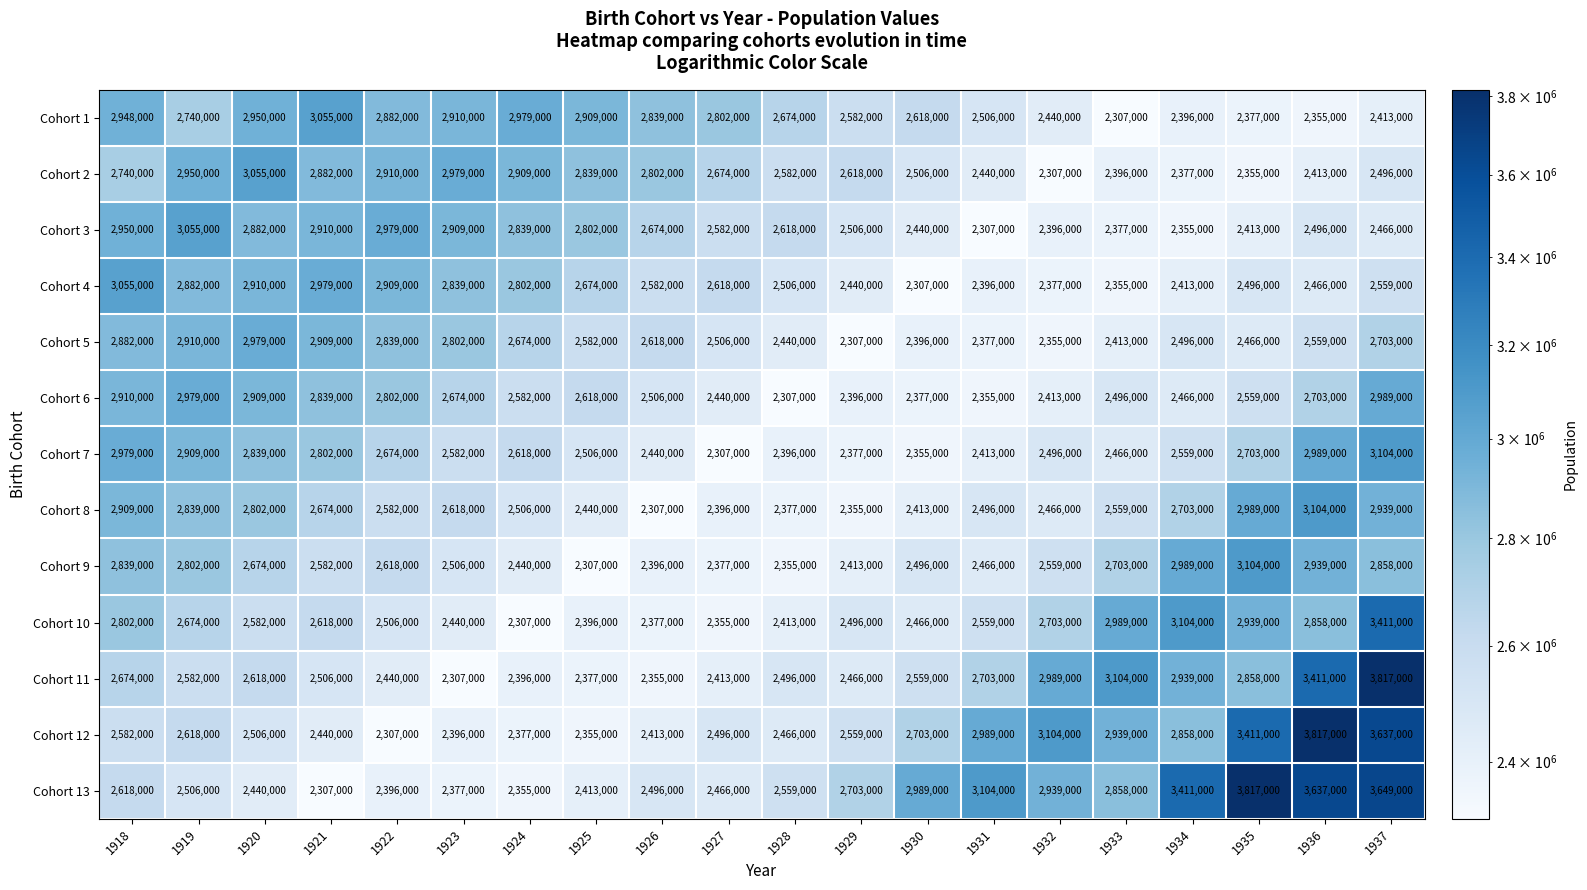

What is the approximate value of Cohort 8 at 1922, to the nearest 50?

2582000